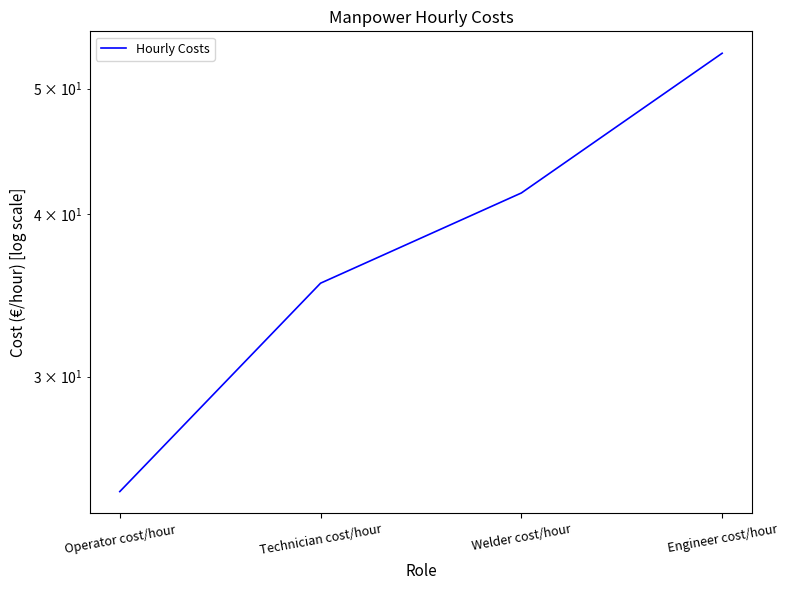

Count the number of values greater than 41.

2